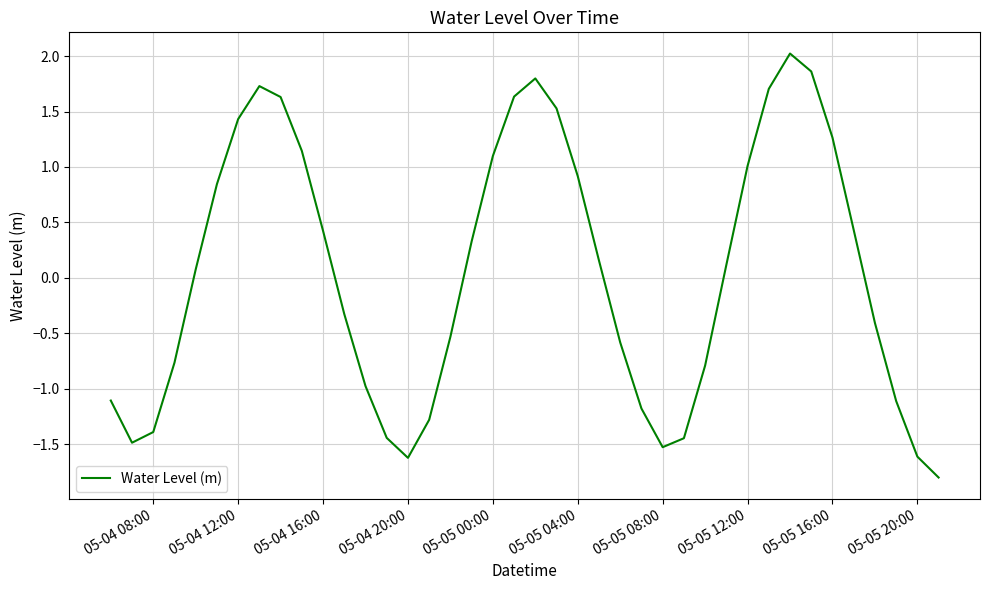

What is the maximum value shown in the chart?

2.0